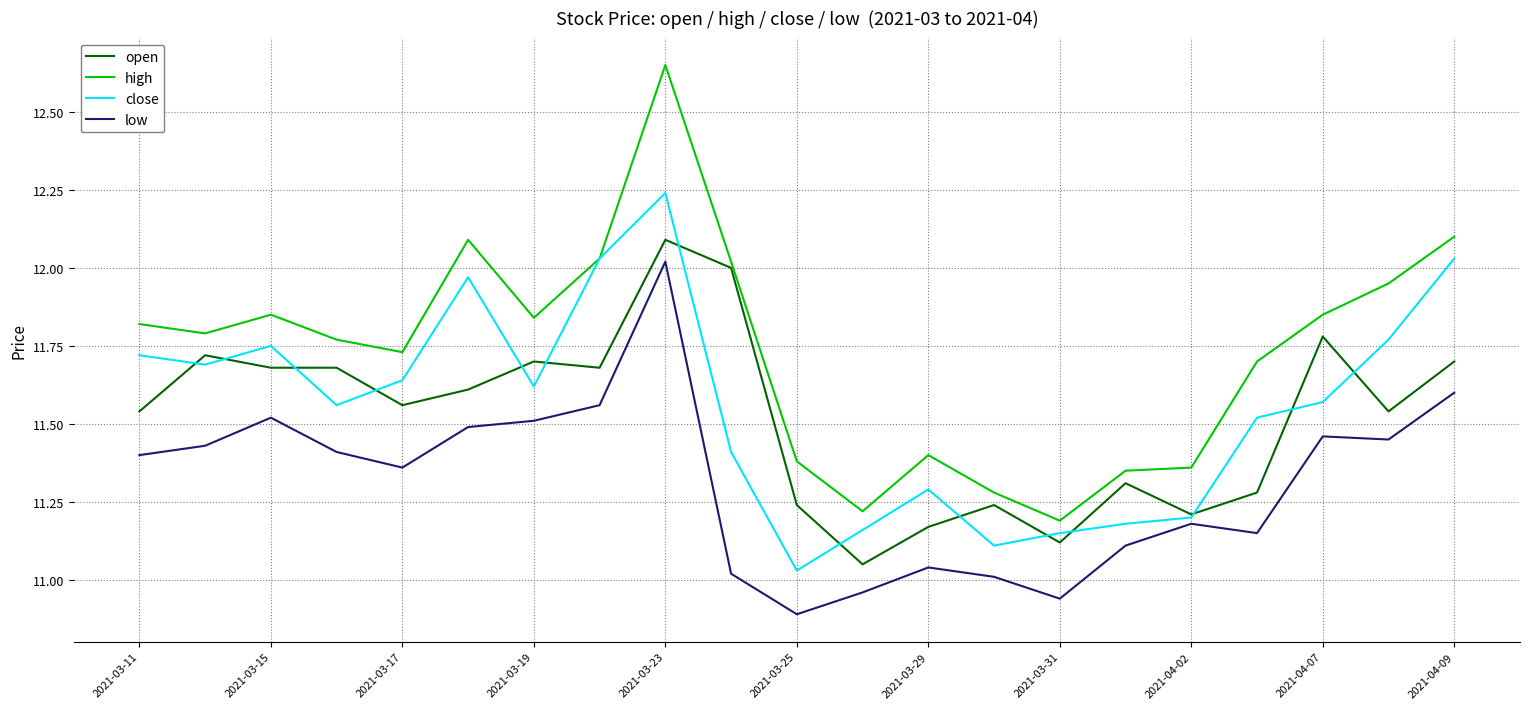

What is the difference between the maximum and minimum values in the low series?

1.1